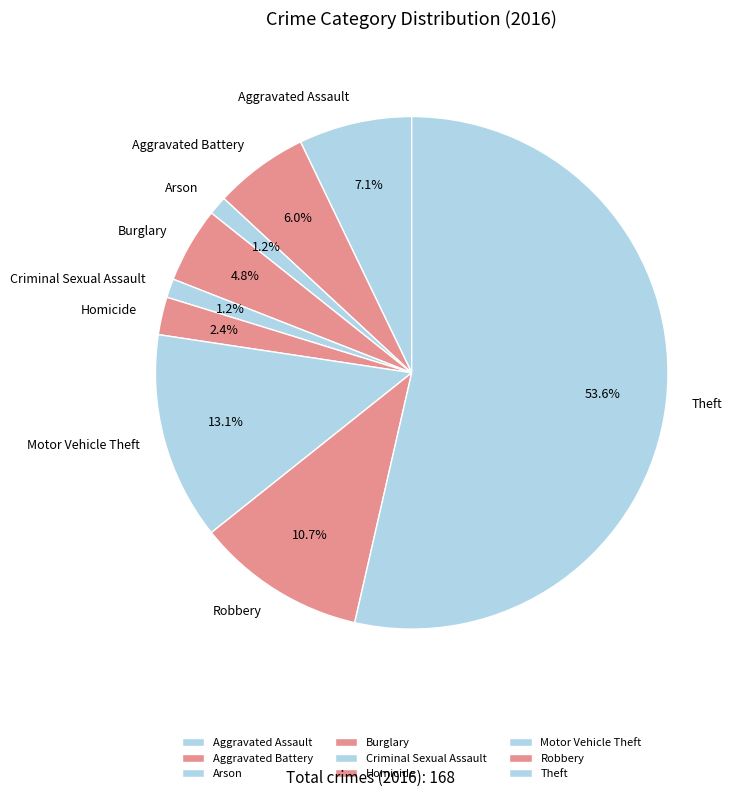

Which has a higher value, Arson or Aggravated Battery?

Aggravated Battery